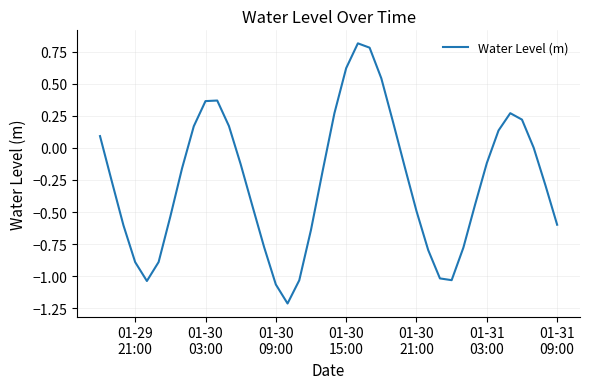

What is the greatest value displayed?

0.8